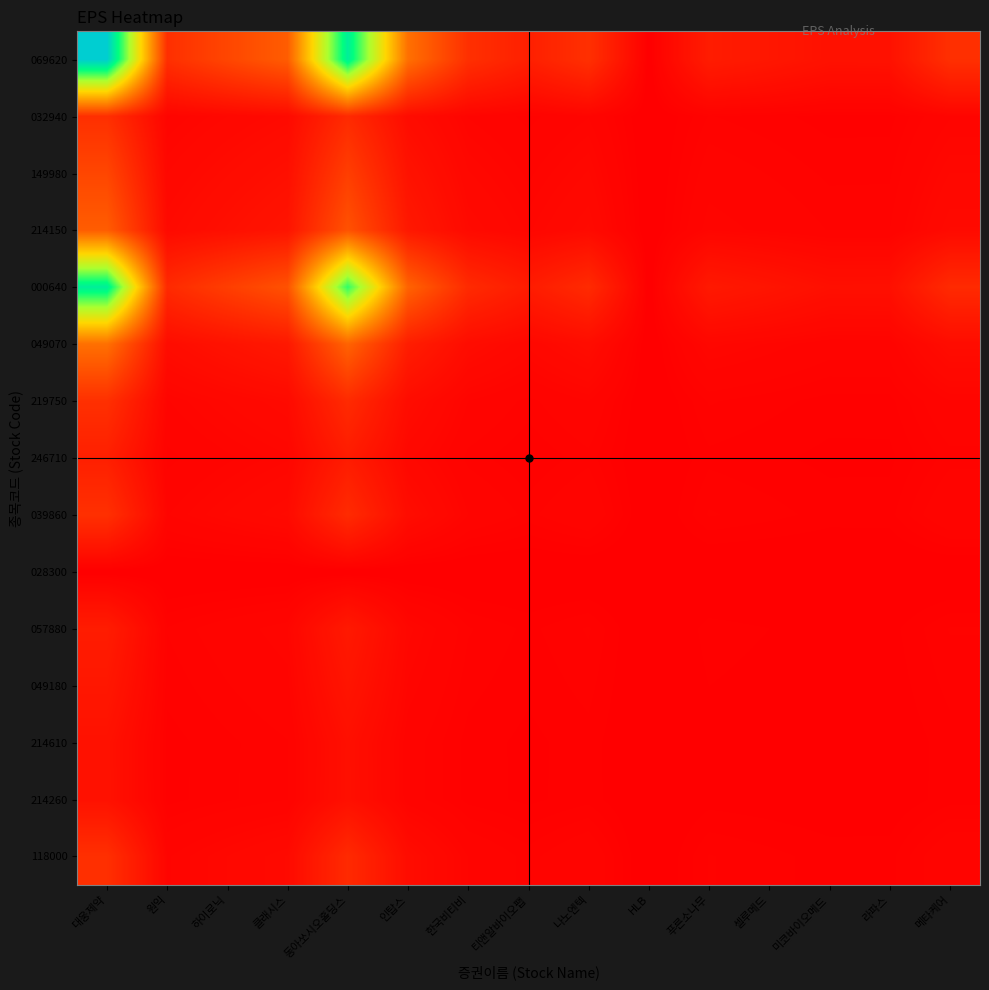

Reading right to left, what are all the values shown in this chart?

069620: 메타케어=0.1	라파스=0.0	미코바이오메드=0.0	셀루메드=0.1	푸른소나무=0.1	HLB=0.0	나노엔텍=0.1	티앤알바이오팹=0.1	한국비티비=0.1	인탑스=0.3	동아쏘시오홀딩스=0.9	클래시스=0.2	하이로닉=0.2	원익=0.1	대웅제약=1.0
032940: 메타케어=0.0	라파스=0.0	미코바이오메드=0.0	셀루메드=0.0	푸른소나무=0.0	HLB=0.0	나노엔텍=0.0	티앤알바이오팹=0.0	한국비티비=0.0	인탑스=0.0	동아쏘시오홀딩스=0.1	클래시스=0.0	하이로닉=0.0	원익=0.0	대웅제약=0.1
149980: 메타케어=0.0	라파스=0.0	미코바이오메드=0.0	셀루메드=0.0	푸른소나무=0.0	HLB=0.0	나노엔텍=0.0	티앤알바이오팹=0.0	한국비티비=0.0	인탑스=0.0	동아쏘시오홀딩스=0.2	클래시스=0.0	하이로닉=0.0	원익=0.0	대웅제약=0.2
214150: 메타케어=0.0	라파스=0.0	미코바이오메드=0.0	셀루메드=0.0	푸른소나무=0.0	HLB=0.0	나노엔텍=0.0	티앤알바이오팹=0.0	한국비티비=0.0	인탑스=0.1	동아쏘시오홀딩스=0.2	클래시스=0.0	하이로닉=0.0	원익=0.0	대웅제약=0.2
000640: 메타케어=0.1	라파스=0.0	미코바이오메드=0.0	셀루메드=0.1	푸른소나무=0.1	HLB=0.0	나노엔텍=0.1	티앤알바이오팹=0.1	한국비티비=0.1	인탑스=0.2	동아쏘시오홀딩스=0.8	클래시스=0.2	하이로닉=0.2	원익=0.1	대웅제약=0.9
049070: 메타케어=0.0	라파스=0.0	미코바이오메드=0.0	셀루메드=0.0	푸른소나무=0.0	HLB=0.0	나노엔텍=0.0	티앤알바이오팹=0.0	한국비티비=0.0	인탑스=0.1	동아쏘시오홀딩스=0.2	클래시스=0.1	하이로닉=0.0	원익=0.0	대웅제약=0.3
219750: 메타케어=0.0	라파스=0.0	미코바이오메드=0.0	셀루메드=0.0	푸른소나무=0.0	HLB=0.0	나노엔텍=0.0	티앤알바이오팹=0.0	한국비티비=0.0	인탑스=0.0	동아쏘시오홀딩스=0.1	클래시스=0.0	하이로닉=0.0	원익=0.0	대웅제약=0.1
246710: 메타케어=0.0	라파스=0.0	미코바이오메드=0.0	셀루메드=0.0	푸른소나무=0.0	HLB=0.0	나노엔텍=0.0	티앤알바이오팹=0.0	한국비티비=0.0	인탑스=0.0	동아쏘시오홀딩스=0.1	클래시스=0.0	하이로닉=0.0	원익=0.0	대웅제약=0.1
039860: 메타케어=0.0	라파스=0.0	미코바이오메드=0.0	셀루메드=0.0	푸른소나무=0.0	HLB=0.0	나노엔텍=0.0	티앤알바이오팹=0.0	한국비티비=0.0	인탑스=0.0	동아쏘시오홀딩스=0.1	클래시스=0.0	하이로닉=0.0	원익=0.0	대웅제약=0.1
028300: 메타케어=0.0	라파스=0.0	미코바이오메드=0.0	셀루메드=0.0	푸른소나무=0.0	HLB=0.0	나노엔텍=0.0	티앤알바이오팹=0.0	한국비티비=0.0	인탑스=0.0	동아쏘시오홀딩스=0.0	클래시스=0.0	하이로닉=0.0	원익=0.0	대웅제약=0.0
057880: 메타케어=0.0	라파스=0.0	미코바이오메드=0.0	셀루메드=0.0	푸른소나무=0.0	HLB=0.0	나노엔텍=0.0	티앤알바이오팹=0.0	한국비티비=0.0	인탑스=0.0	동아쏘시오홀딩스=0.1	클래시스=0.0	하이로닉=0.0	원익=0.0	대웅제약=0.1
049180: 메타케어=0.0	라파스=0.0	미코바이오메드=0.0	셀루메드=0.0	푸른소나무=0.0	HLB=0.0	나노엔텍=0.0	티앤알바이오팹=0.0	한국비티비=0.0	인탑스=0.0	동아쏘시오홀딩스=0.1	클래시스=0.0	하이로닉=0.0	원익=0.0	대웅제약=0.1
214610: 메타케어=0.0	라파스=0.0	미코바이오메드=0.0	셀루메드=0.0	푸른소나무=0.0	HLB=0.0	나노엔텍=0.0	티앤알바이오팹=0.0	한국비티비=0.0	인탑스=0.0	동아쏘시오홀딩스=0.0	클래시스=0.0	하이로닉=0.0	원익=0.0	대웅제약=0.0
214260: 메타케어=0.0	라파스=0.0	미코바이오메드=0.0	셀루메드=0.0	푸른소나무=0.0	HLB=0.0	나노엔텍=0.0	티앤알바이오팹=0.0	한국비티비=0.0	인탑스=0.0	동아쏘시오홀딩스=0.0	클래시스=0.0	하이로닉=0.0	원익=0.0	대웅제약=0.0
118000: 메타케어=0.0	라파스=0.0	미코바이오메드=0.0	셀루메드=0.0	푸른소나무=0.0	HLB=0.0	나노엔텍=0.0	티앤알바이오팹=0.0	한국비티비=0.0	인탑스=0.0	동아쏘시오홀딩스=0.1	클래시스=0.0	하이로닉=0.0	원익=0.0	대웅제약=0.1